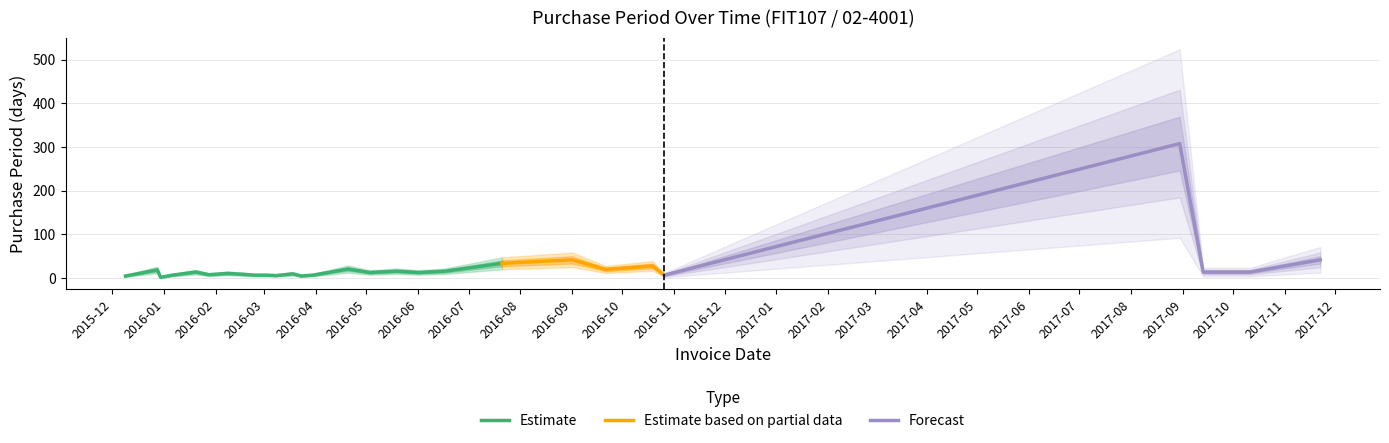

Rank the categories by value from highest to lowest.

2017-08-30, 2016-09-01, 2017-11-22, 2016-07-21, 2016-10-19, 2016-04-20, 2016-09-21, 2015-12-28, 2016-05-19, 2016-06-17, 2016-01-20, 2017-09-13, 2017-09-27, 2017-10-11, 2016-05-03, 2016-06-01, 2016-02-08, 2016-03-18, 2016-02-17, 2016-01-28, 2016-01-06, 2016-02-24, 2016-03-02, 2016-03-30, 2016-10-26, 2016-03-08, 2015-12-09, 2016-03-23, 2015-12-30